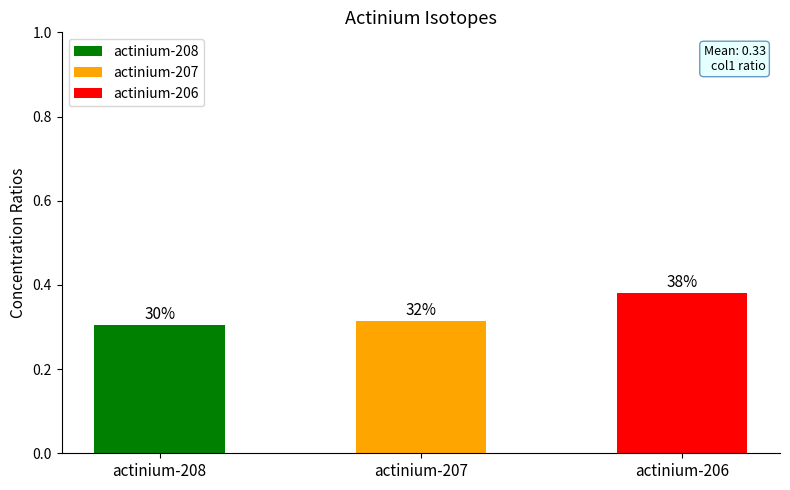

Where is the data nearest to the value 0?

actinium-208